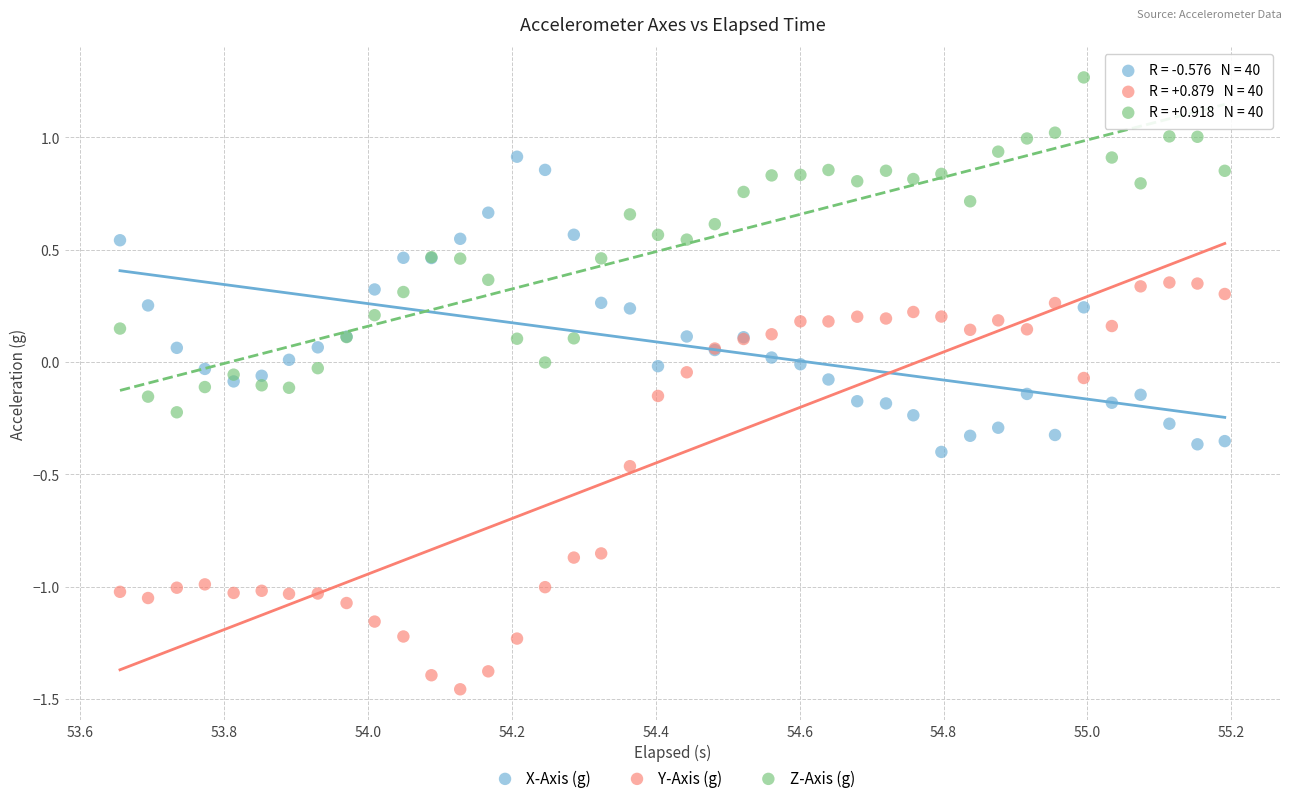

Which series reaches the minimum Y coordinate?

Y-Axis (g)